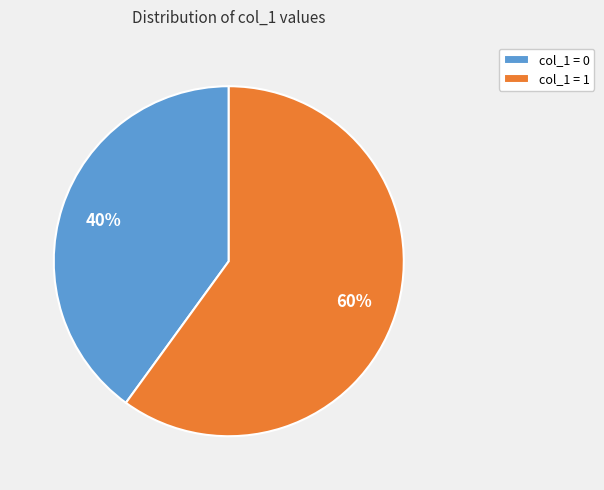

Do col_1 = 1 and col_1 = 0 together represent more than half of the pie?

Yes